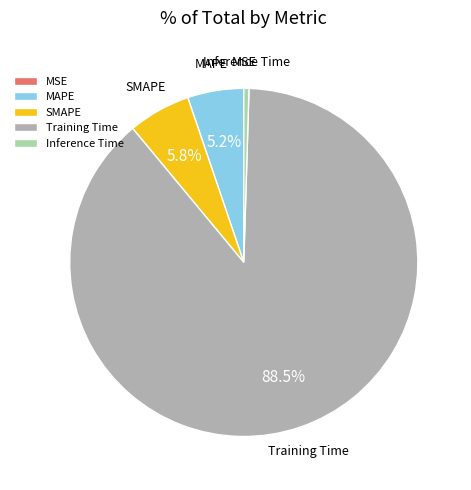

Is there any slice that represents more than half of the pie?

Yes